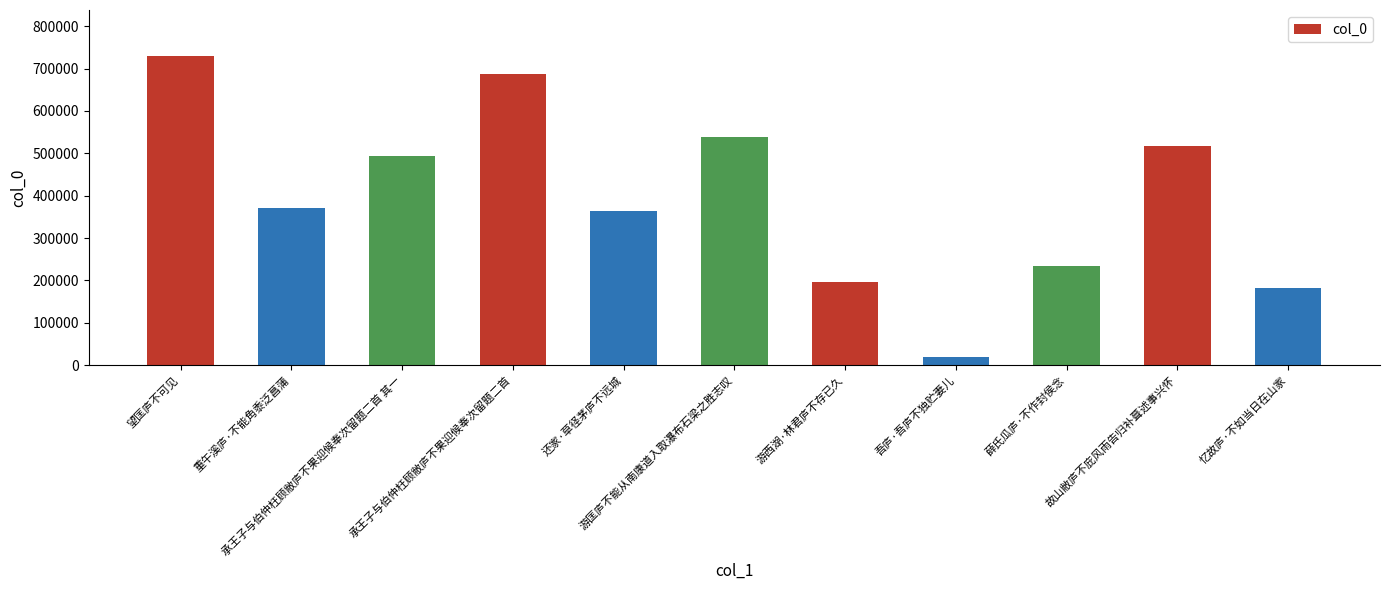

What is the sum of all values?

4330989